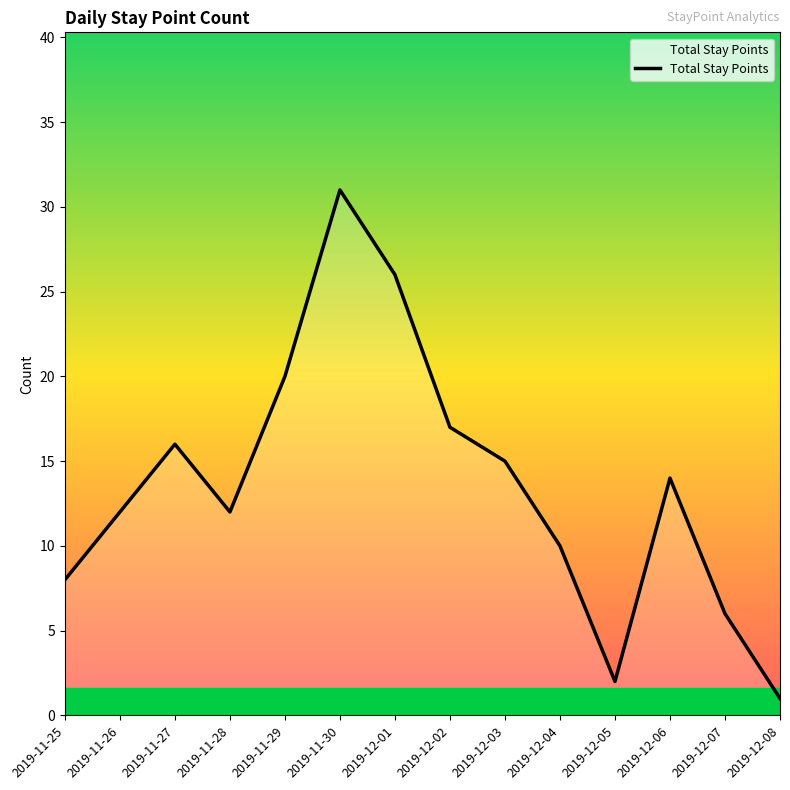

What is the approximate value at 2019-12-02, to the nearest 10?

20